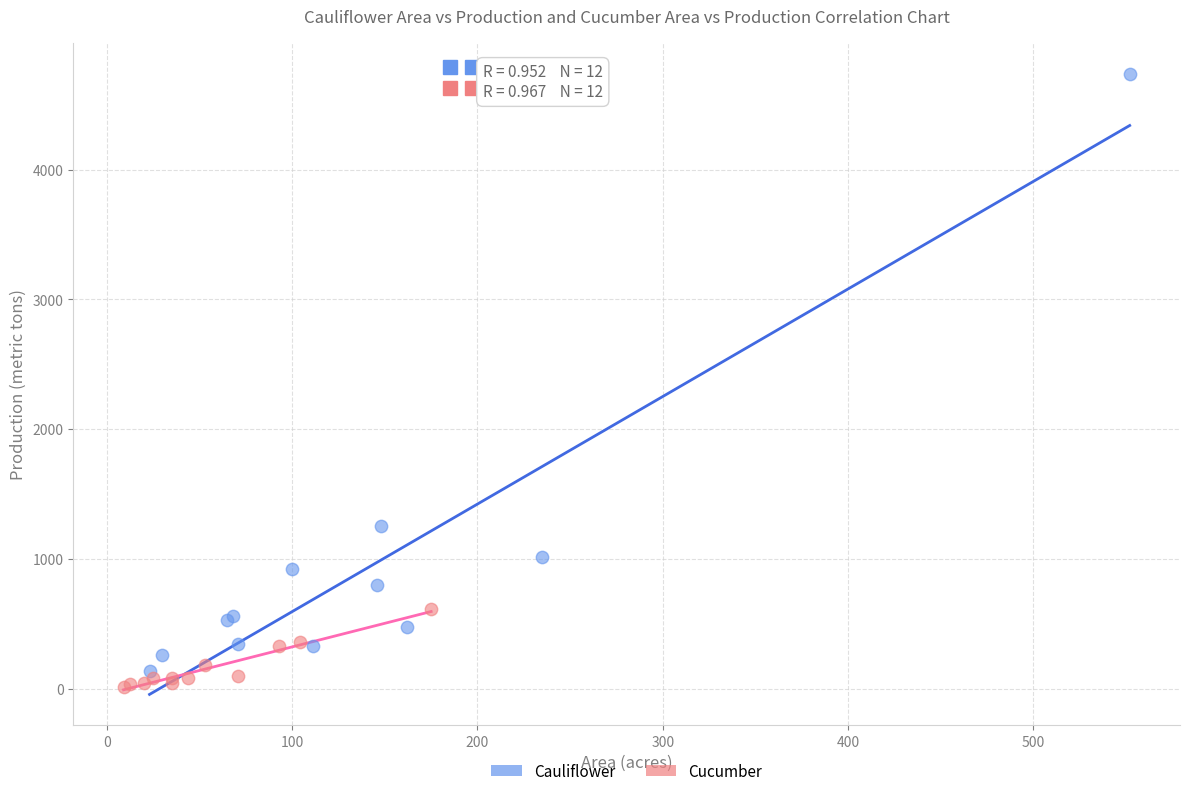

Which series has the widest spread of Y values?

Cauliflower